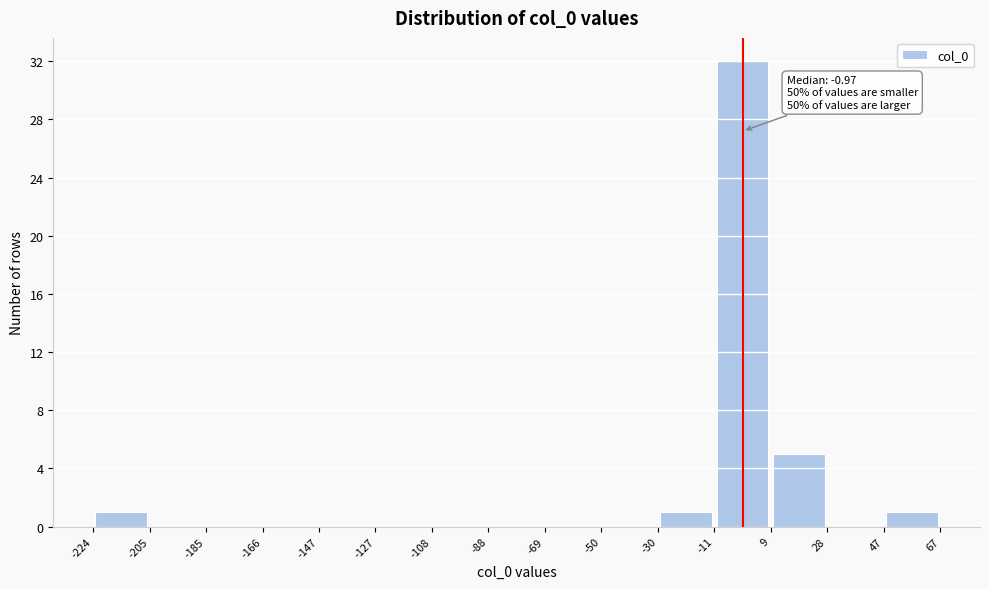

Over which range of the x-axis is the bar tallest?

-11 to 9